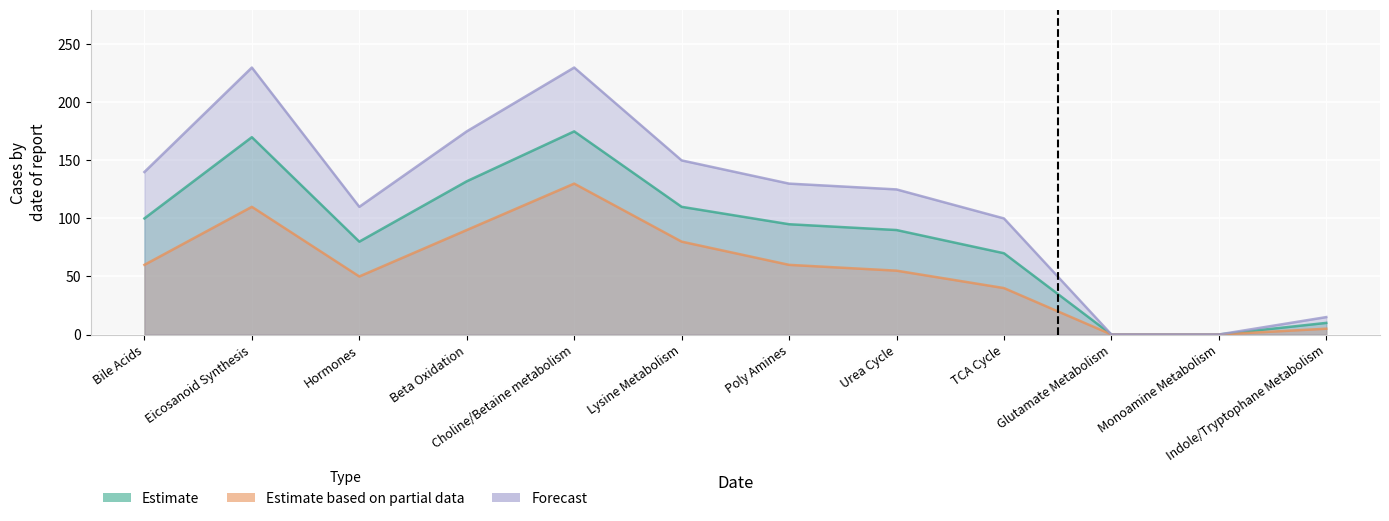

What is the total value across all series at Lysine Metabolism?

340